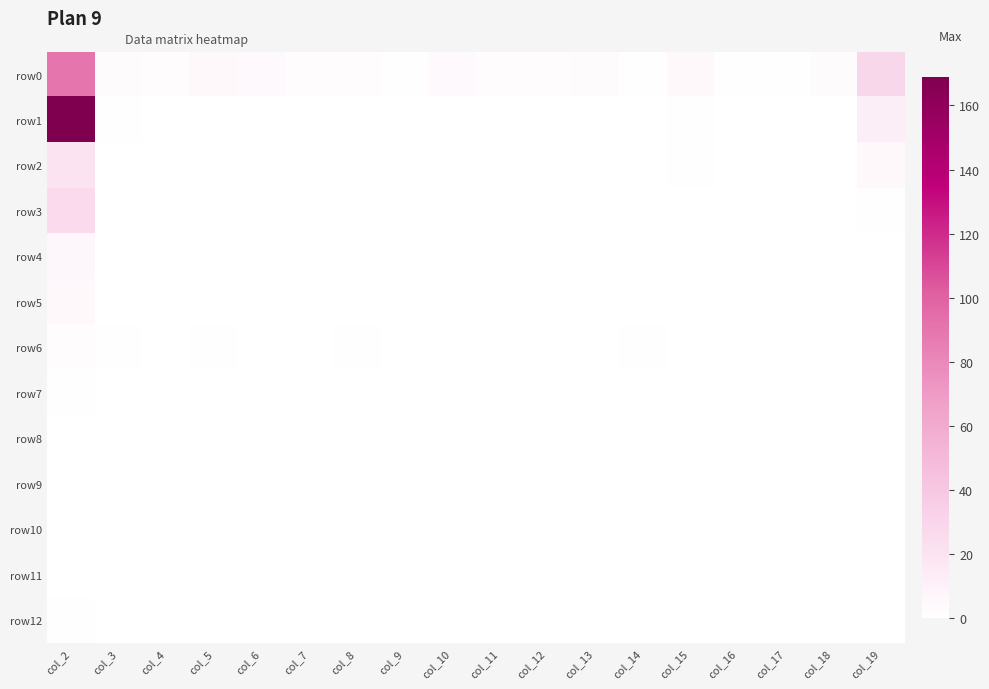

Reading left to right, what are all the values shown in this chart?

row0: col_2=90	col_3=3	col_4=2	col_5=5	col_6=4	col_7=2	col_8=2	col_9=1	col_10=4	col_11=2	col_12=2	col_13=3	col_14=1	col_15=5	col_16=1	col_17=1	col_18=3	col_19=29
row1: col_2=169	col_3=1	col_4=0	col_5=0	col_6=0	col_7=0	col_8=0	col_9=0	col_10=0	col_11=0	col_12=0	col_13=0	col_14=0	col_15=1	col_16=0	col_17=0	col_18=0	col_19=12
row2: col_2=20	col_3=0	col_4=0	col_5=0	col_6=0	col_7=0	col_8=0	col_9=0	col_10=0	col_11=0	col_12=0	col_13=0	col_14=0	col_15=1	col_16=0	col_17=0	col_18=0	col_19=5
row3: col_2=27	col_3=0	col_4=0	col_5=0	col_6=0	col_7=0	col_8=0	col_9=0	col_10=0	col_11=0	col_12=0	col_13=0	col_14=0	col_15=0	col_16=0	col_17=0	col_18=0	col_19=1
row4: col_2=6	col_3=0	col_4=0	col_5=0	col_6=0	col_7=0	col_8=0	col_9=0	col_10=0	col_11=0	col_12=0	col_13=0	col_14=0	col_15=0	col_16=0	col_17=0	col_18=0	col_19=0
row5: col_2=5	col_3=0	col_4=0	col_5=0	col_6=0	col_7=0	col_8=0	col_9=0	col_10=0	col_11=0	col_12=0	col_13=0	col_14=0	col_15=0	col_16=0	col_17=0	col_18=0	col_19=0
row6: col_2=2	col_3=1	col_4=0	col_5=1	col_6=0	col_7=0	col_8=1	col_9=0	col_10=0	col_11=0	col_12=0	col_13=0	col_14=1	col_15=0	col_16=0	col_17=0	col_18=0	col_19=0
row7: col_2=1	col_3=0	col_4=0	col_5=0	col_6=0	col_7=0	col_8=0	col_9=0	col_10=0	col_11=0	col_12=0	col_13=0	col_14=0	col_15=0	col_16=0	col_17=0	col_18=0	col_19=0
row8: col_2=0	col_3=0	col_4=0	col_5=0	col_6=0	col_7=0	col_8=0	col_9=0	col_10=0	col_11=0	col_12=0	col_13=0	col_14=0	col_15=0	col_16=0	col_17=0	col_18=0	col_19=0
row9: col_2=0	col_3=0	col_4=0	col_5=0	col_6=0	col_7=0	col_8=0	col_9=0	col_10=0	col_11=0	col_12=0	col_13=0	col_14=0	col_15=0	col_16=0	col_17=0	col_18=0	col_19=0
row10: col_2=0	col_3=0	col_4=0	col_5=0	col_6=0	col_7=0	col_8=0	col_9=0	col_10=0	col_11=0	col_12=0	col_13=0	col_14=0	col_15=0	col_16=0	col_17=0	col_18=0	col_19=0
row11: col_2=0	col_3=0	col_4=0	col_5=0	col_6=0	col_7=0	col_8=0	col_9=0	col_10=0	col_11=0	col_12=0	col_13=0	col_14=0	col_15=0	col_16=0	col_17=0	col_18=0	col_19=0
row12: col_2=1	col_3=0	col_4=0	col_5=0	col_6=0	col_7=0	col_8=0	col_9=0	col_10=0	col_11=0	col_12=0	col_13=0	col_14=0	col_15=0	col_16=0	col_17=0	col_18=0	col_19=0